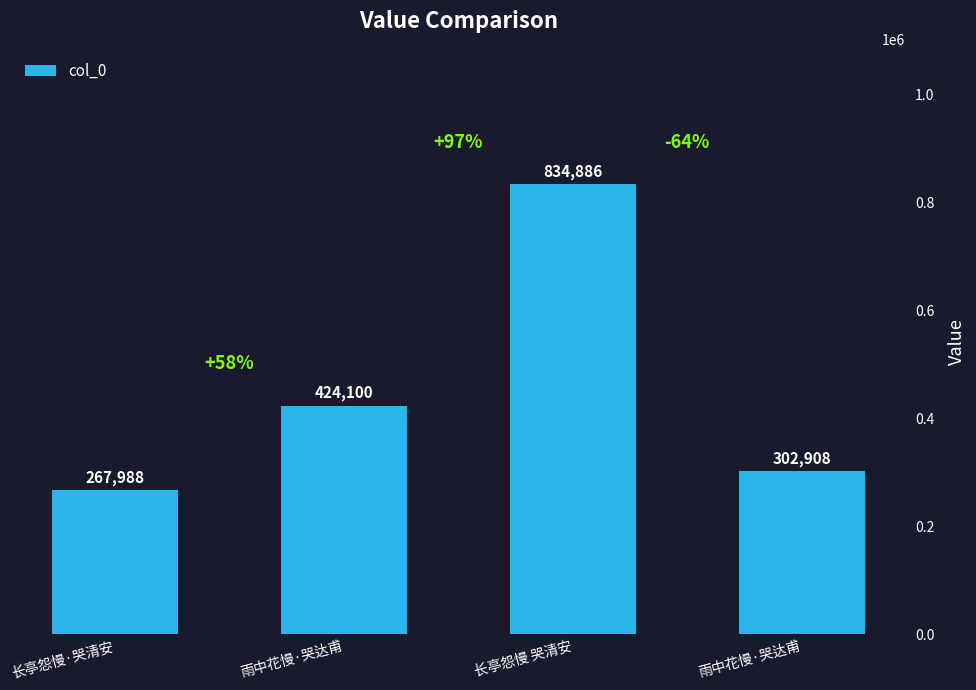

Which has a higher value, 雨中花慢·哭达甫 or 长亭怨慢 哭清安?

长亭怨慢 哭清安